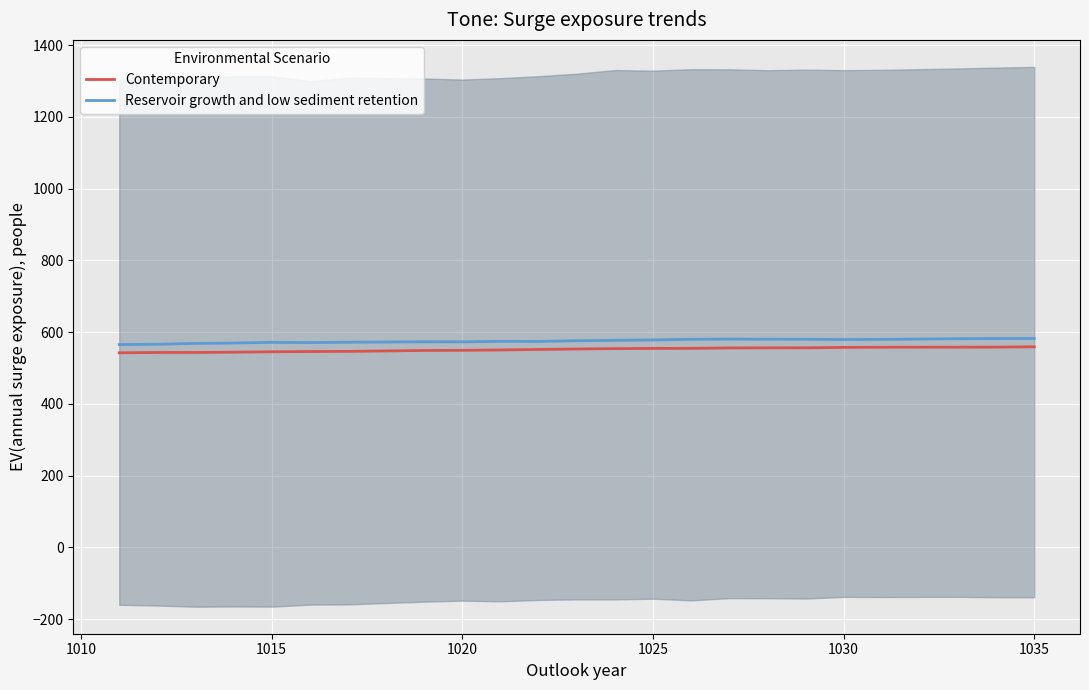

What is the maximum value for Contemporary?

559.1